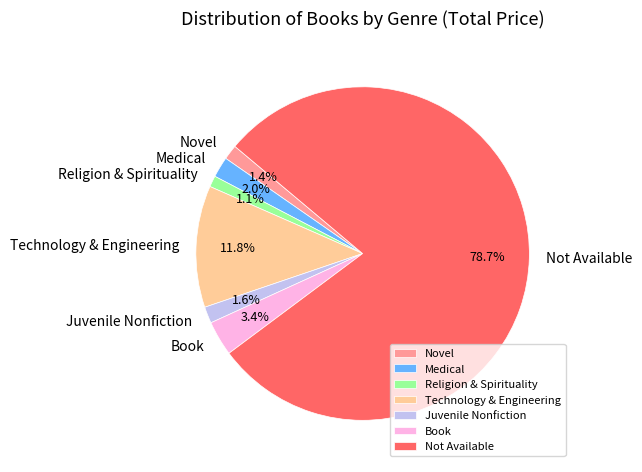

Which category has the biggest portion of the pie?

Not Available